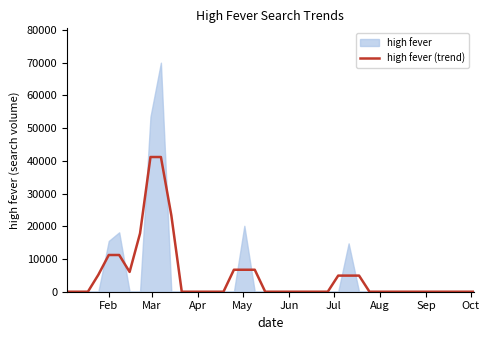

Count the number of categories in the chart.

40